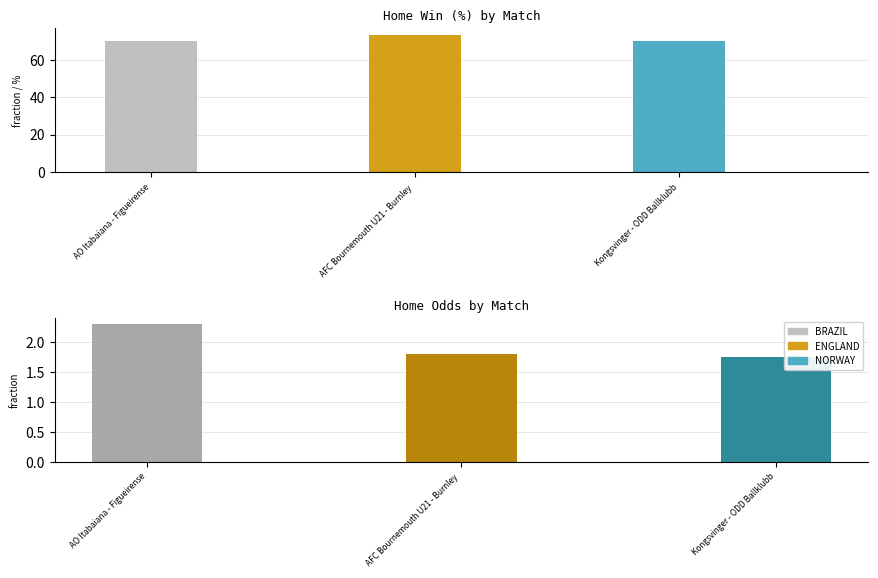

What is the minimum value shown in the chart?

1.8